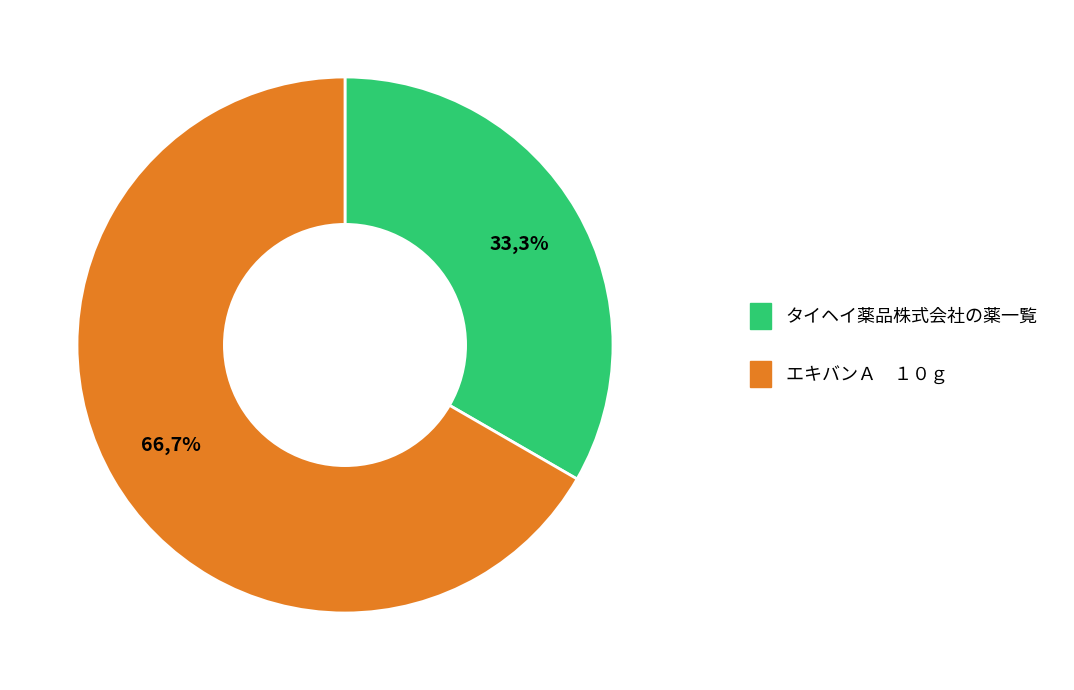

Does any single category account for the majority?

Yes